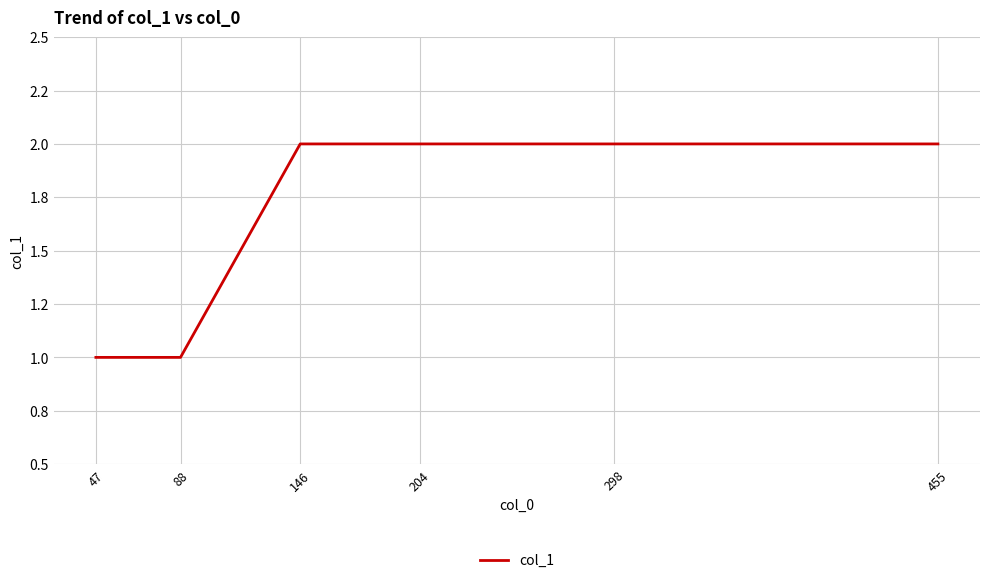

Does the chart display data point markers on the line(s)?

No